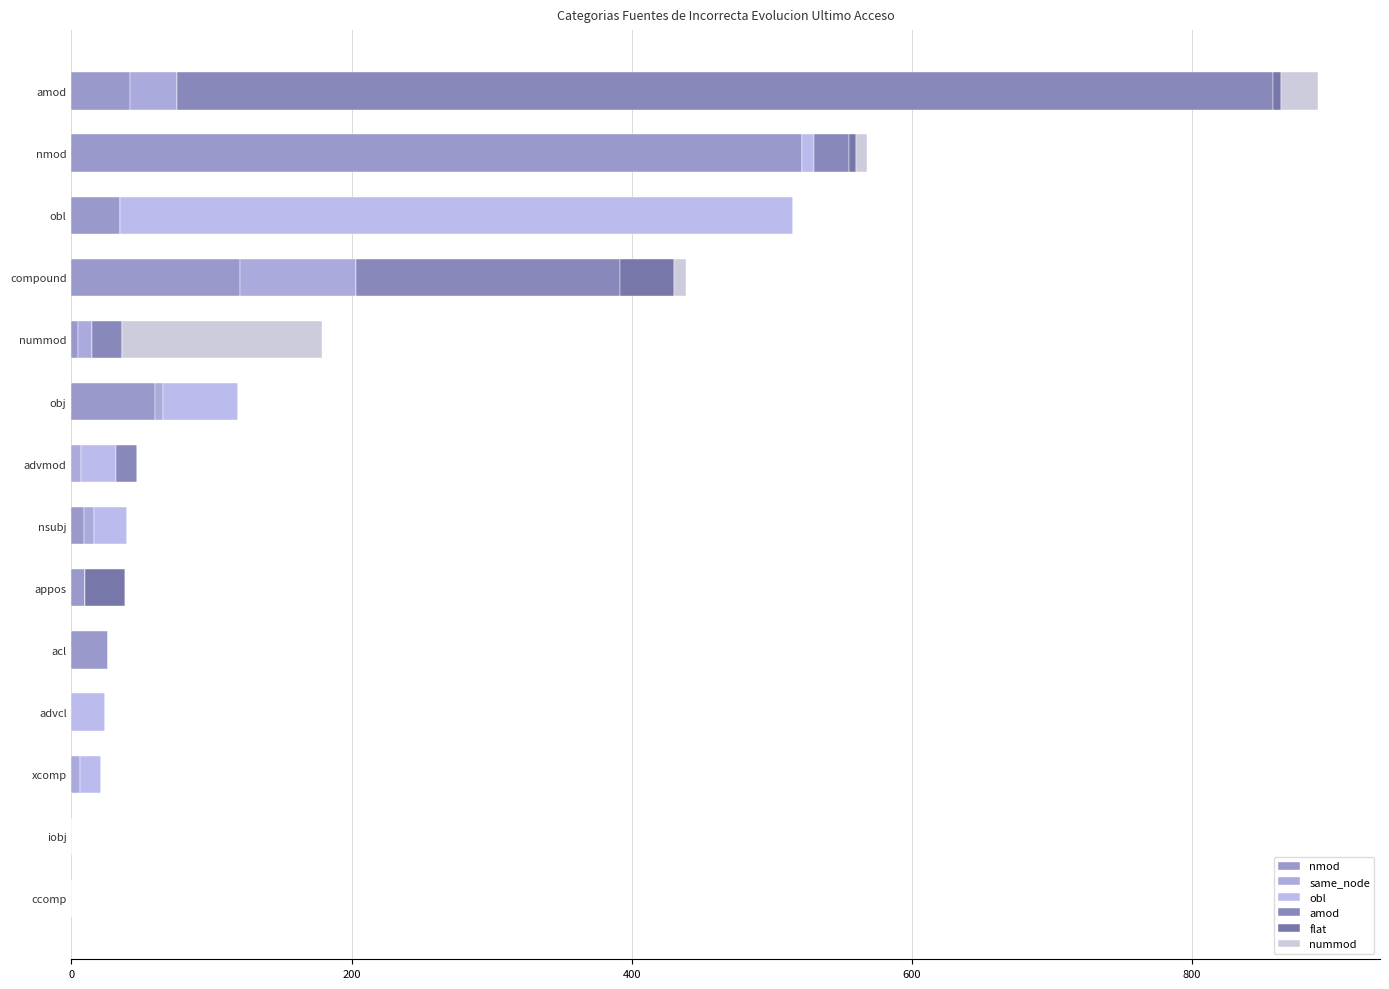

How many series are shown in this chart?

6